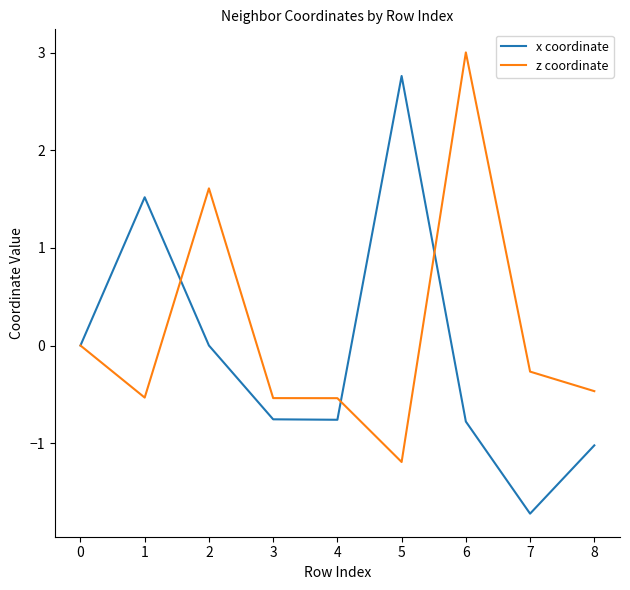

What is the maximum value shown in the chart?

3.0